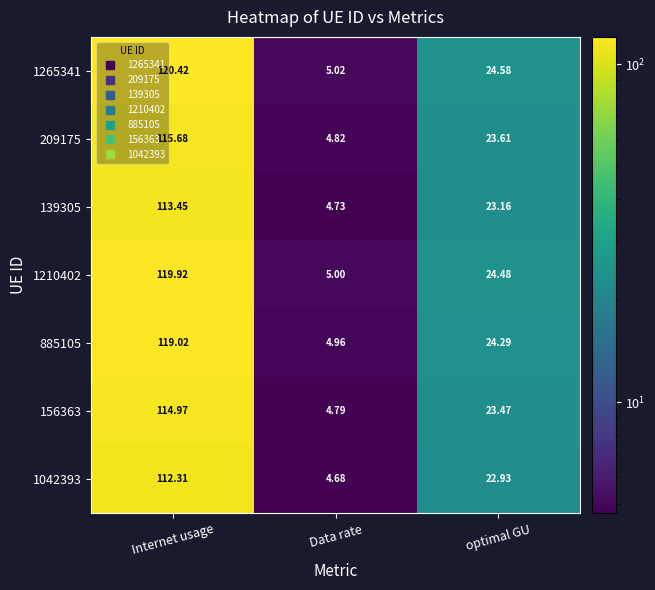

Rank the categories by 209175 value from highest to lowest.

Internet usage, optimal GU, Data rate